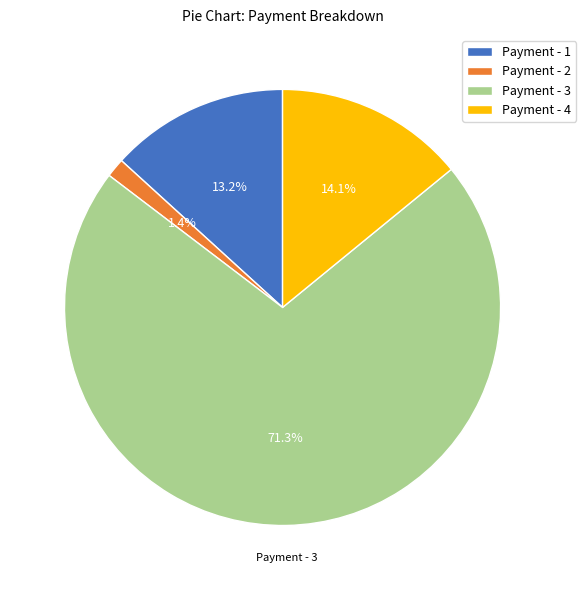

What is the largest slice in the pie chart?

Payment - 3